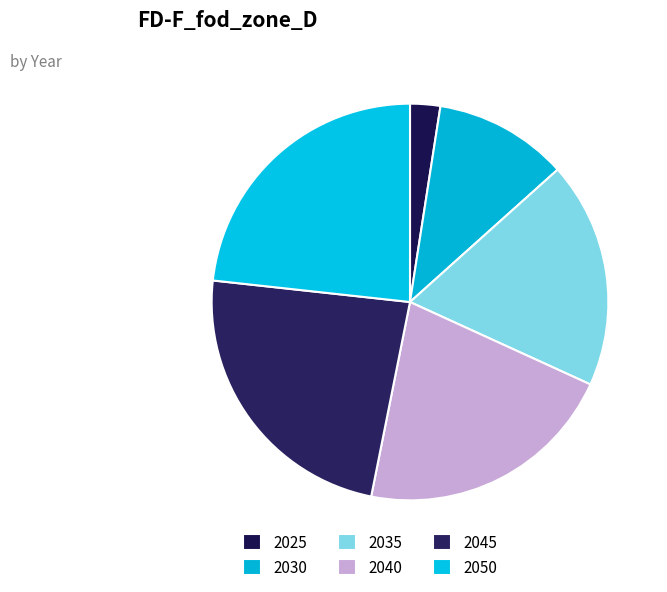

What is the total percentage of 2025 and 2035?

20.9%